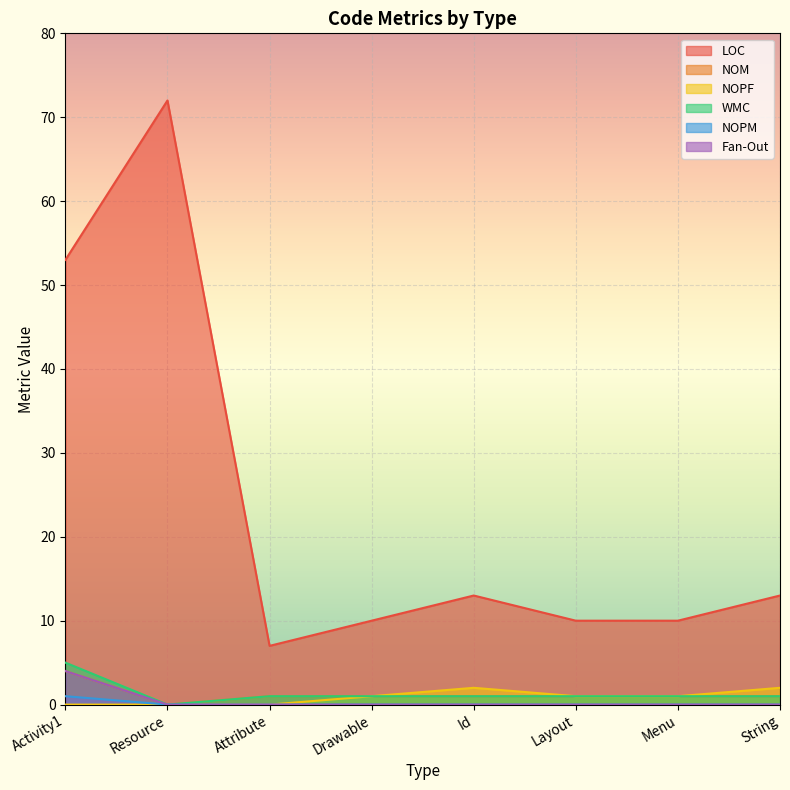

Between Resource and Drawable, which is larger?

Resource